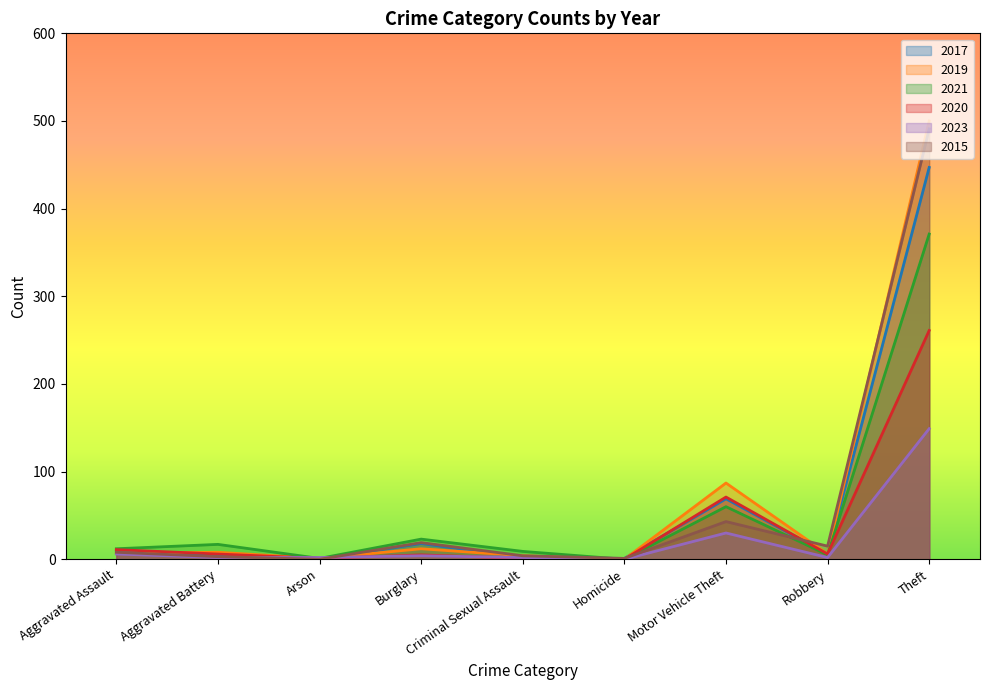

What is the difference between the highest and lowest values at Arson?

2